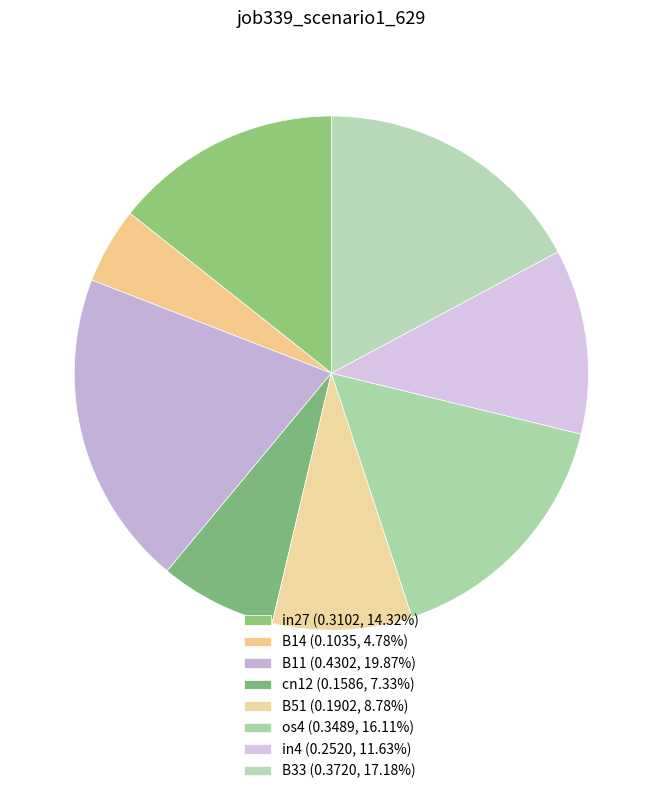

Is it true that B14 is 5% of the pie?

True